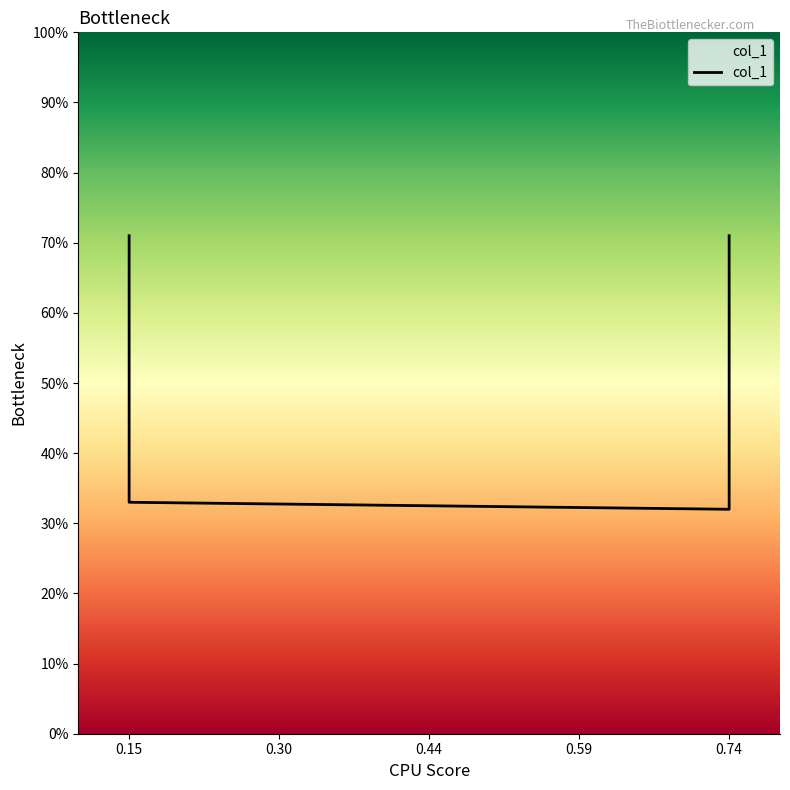

What is the value of the 3rd point from the left?

0.3